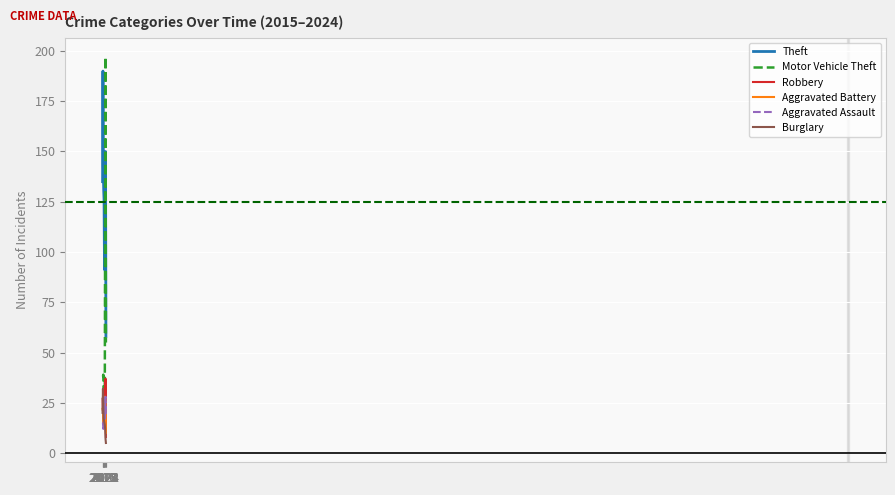

At which label does Aggravated Assault reach its minimum?

2017